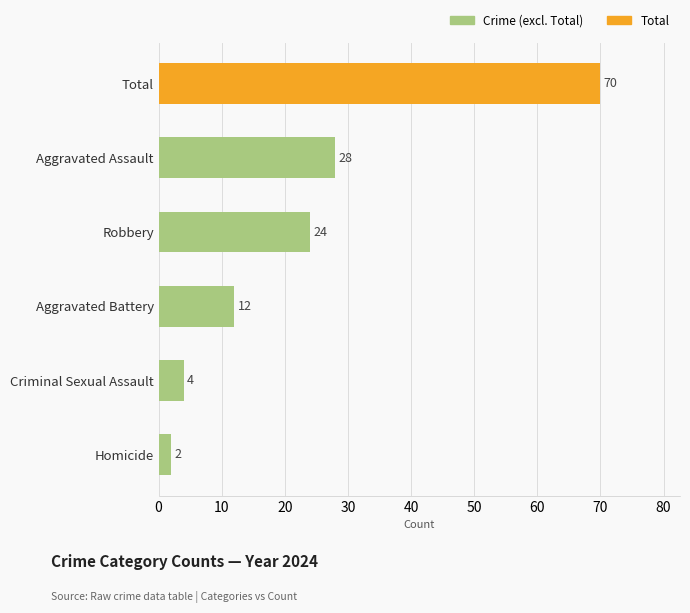

What is the sum of the values at Total and Aggravated Assault?

98